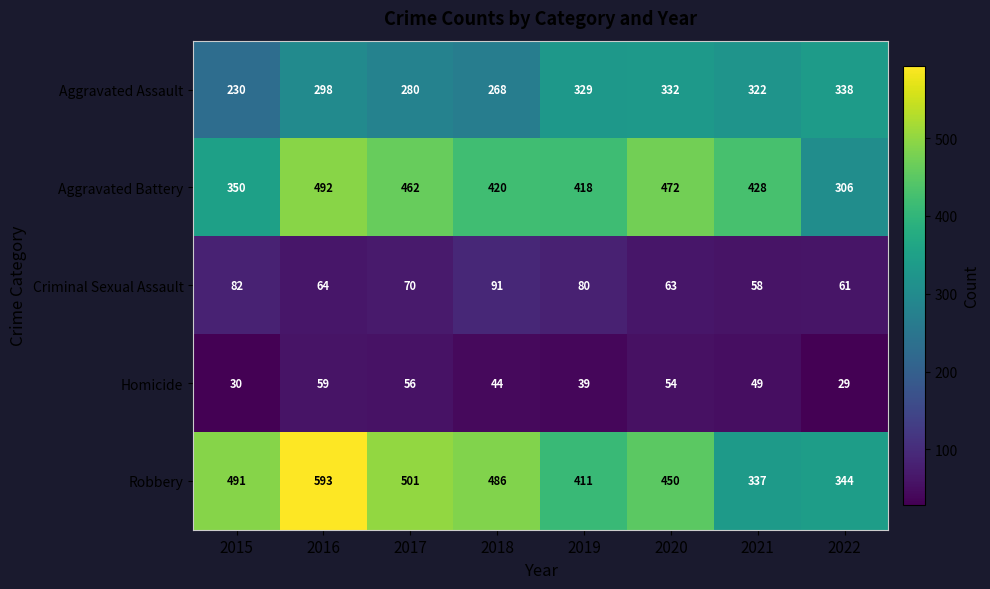

Rank the series by their maximum value, from lowest to highest.

Homicide, Criminal Sexual Assault, Aggravated Assault, Aggravated Battery, Robbery